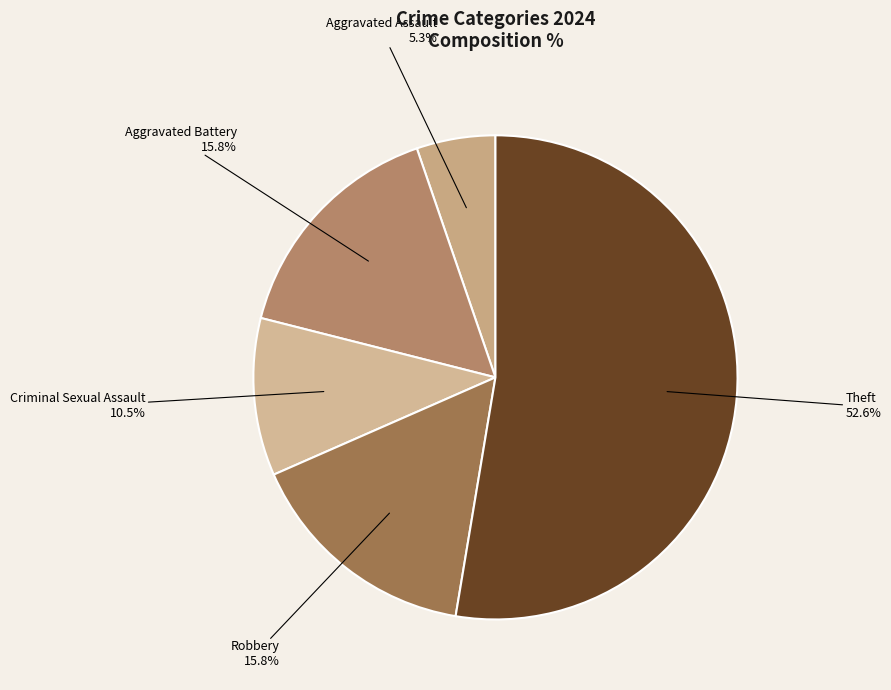

Which has a higher value, Aggravated Assault or Theft?

Theft